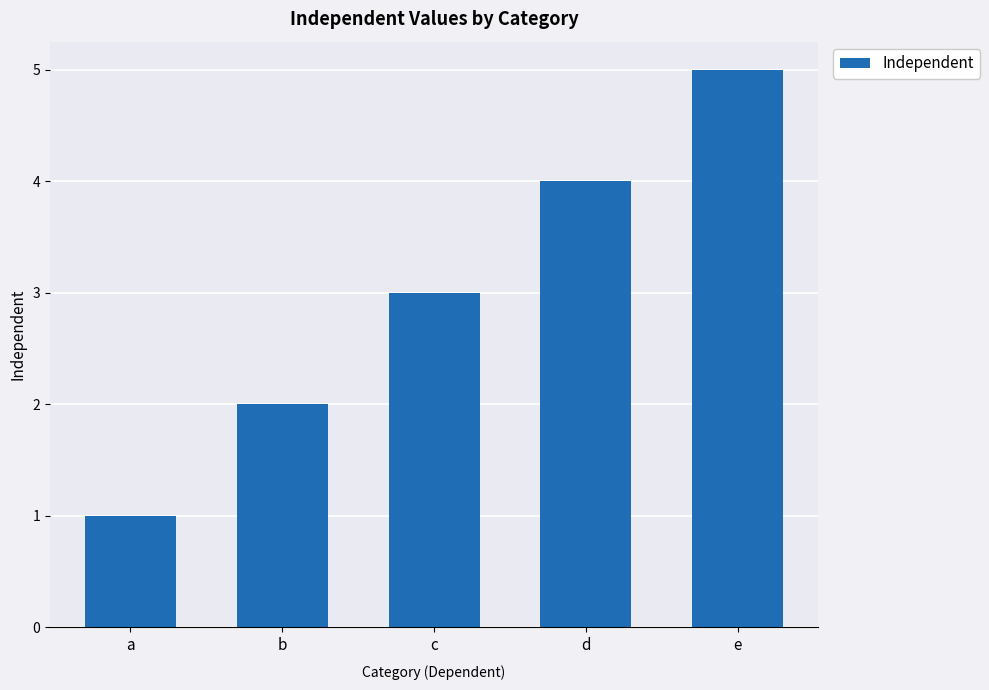

What is the minimum value shown in the chart?

1